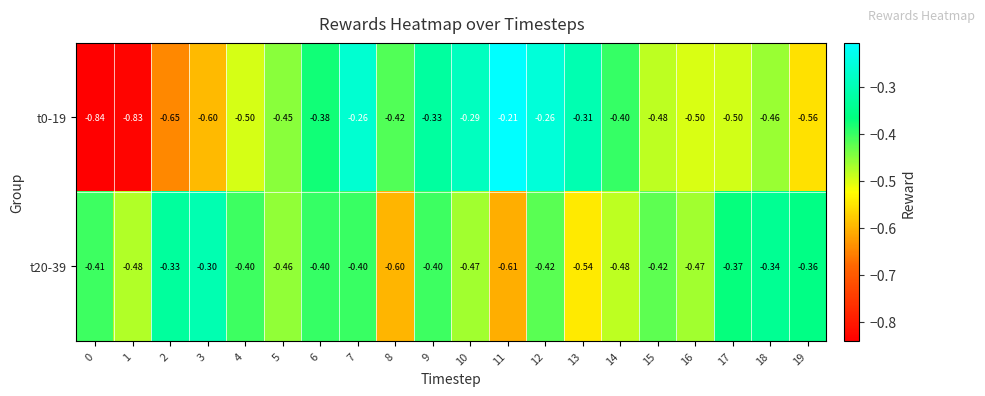

Is the value of t20-39 at 12 greater than the value of t0-19 at 9?

No